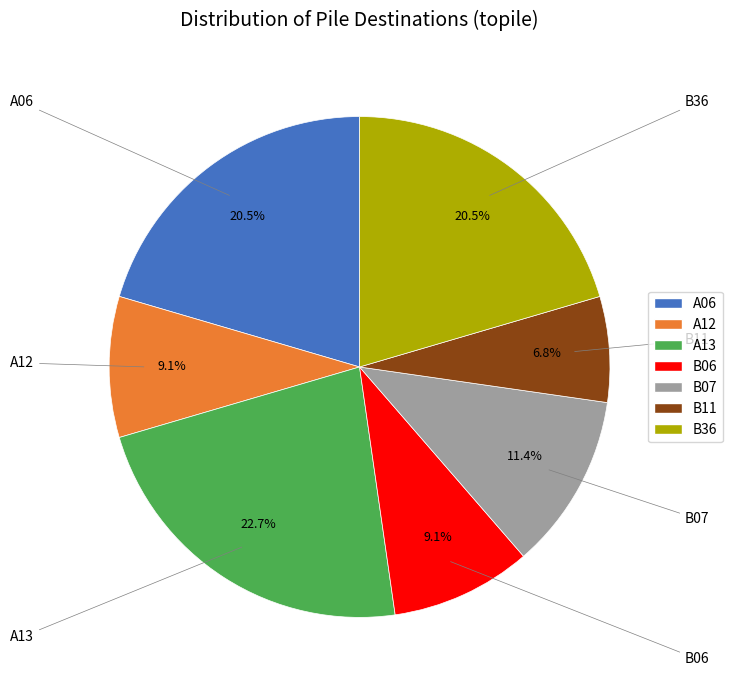

What is the ratio of the value at A13 to the value at A12?

2.5